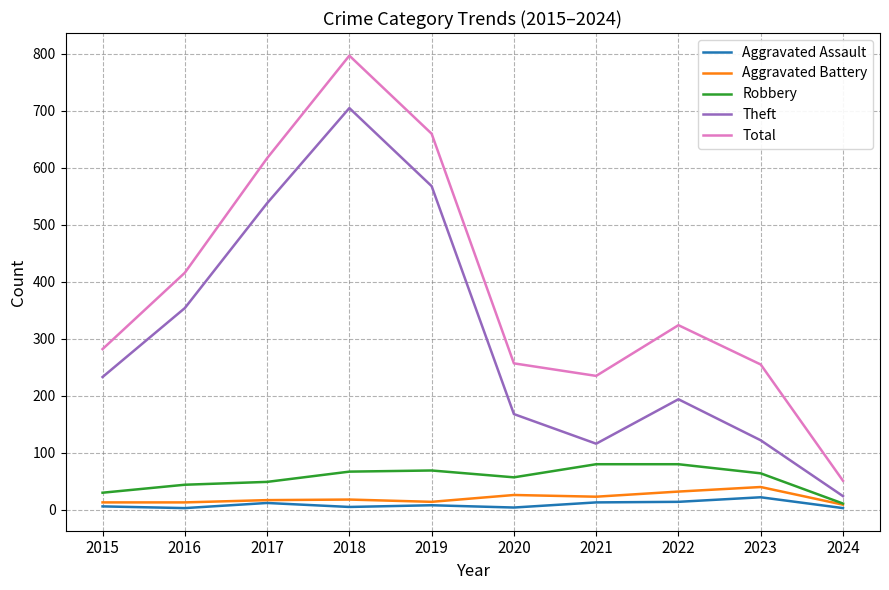

True or false: Robbery and Total intersect in this chart.

False